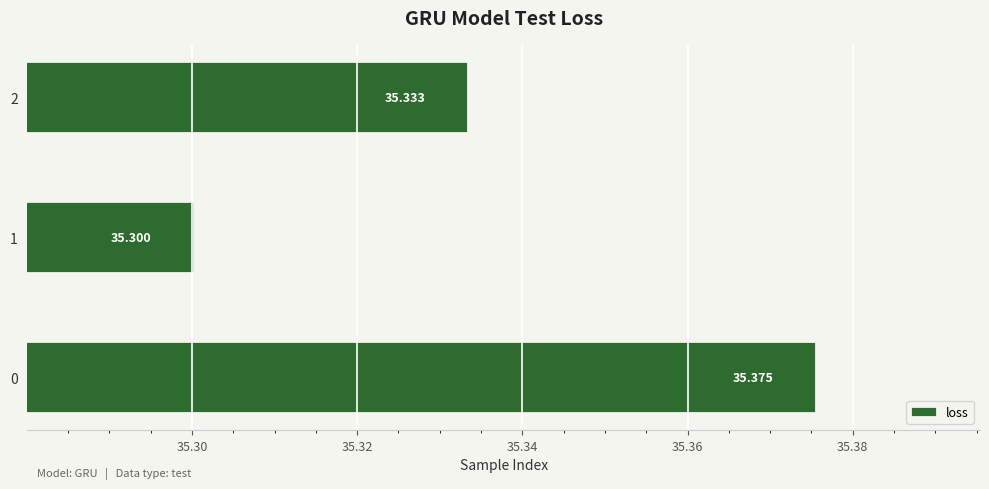

Does the chart contain any negative values?

No